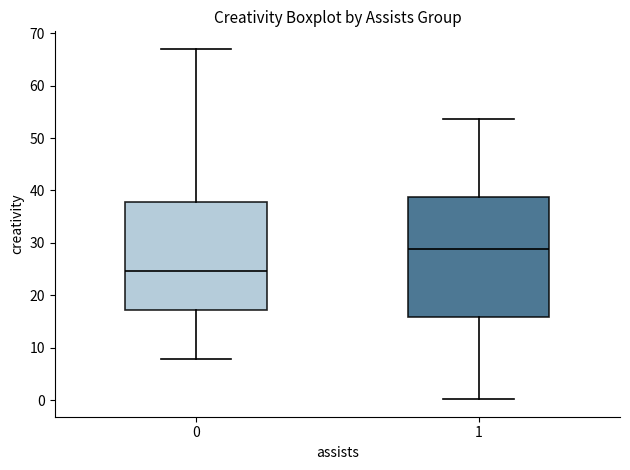

Reading left to right, transcribe this box plot: for each box, give where its median line is, the range the box spans, and where its two whiskers end, as read against the y-axis. The values are not printed on the chart, so give them approximately, as read against the axis.

0: median 25, box 17 to 38, whiskers 8 to 67
1: median 29, box 16 to 39, whiskers 0 to 54